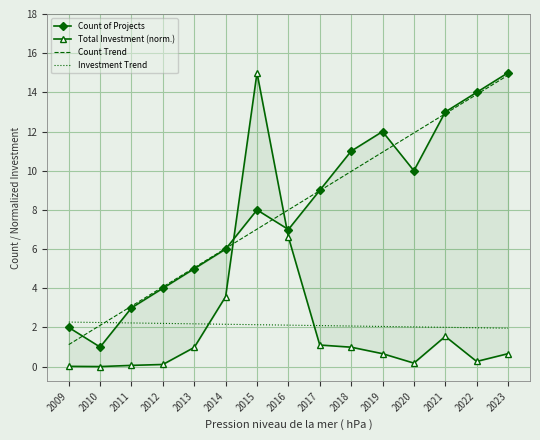

How many data points in Count of Projects are above 8?

7